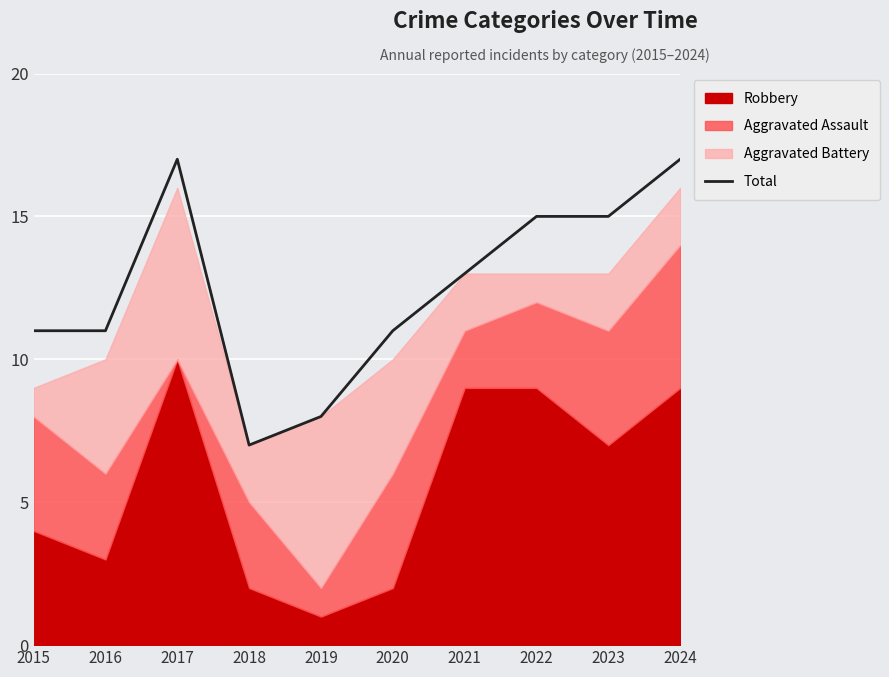

Count the number of categories in the chart.

10